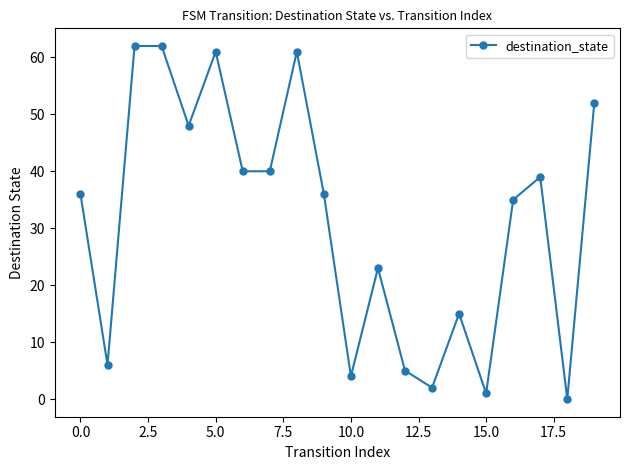

How many positive values are there?

19